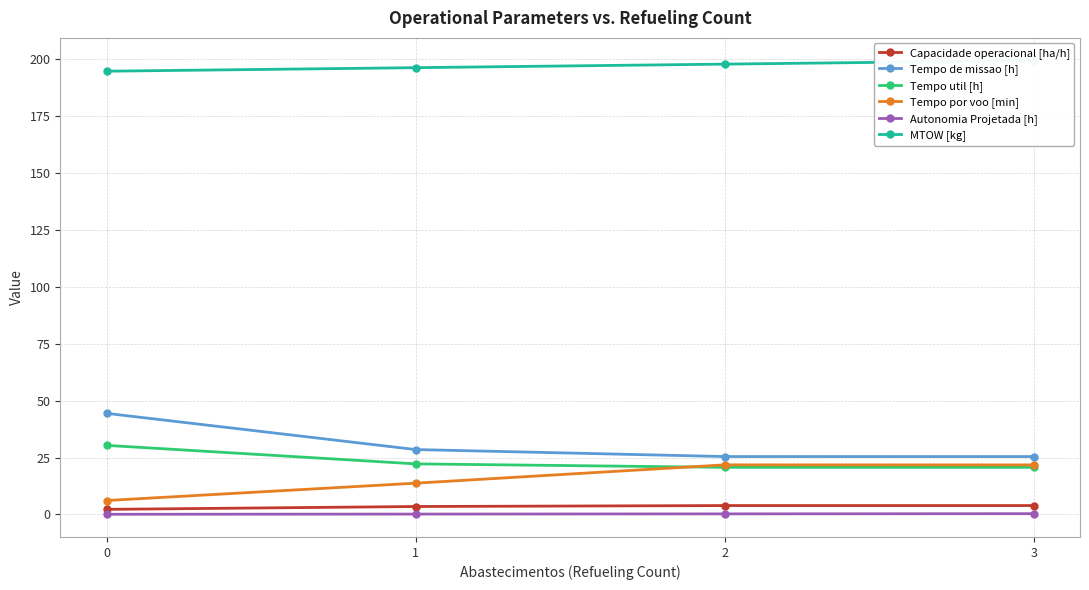

Which category has the highest value across all series?

3